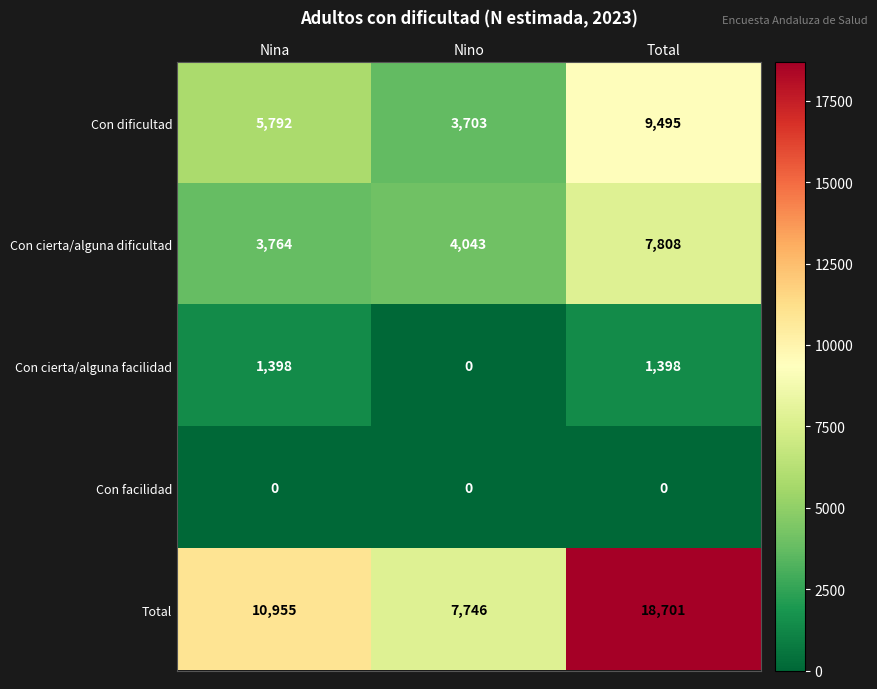

Reading left to right, list all the values displayed in this chart.

Con dificultad: Nina=5792	Nino=3703	Total=9495
Con cierta/alguna dificultad: Nina=3764	Nino=4043	Total=7808
Con cierta/alguna facilidad: Nina=1398	Nino=0	Total=1398
Con facilidad: Nina=0	Nino=0	Total=0
Total: Nina=10955	Nino=7746	Total=18701